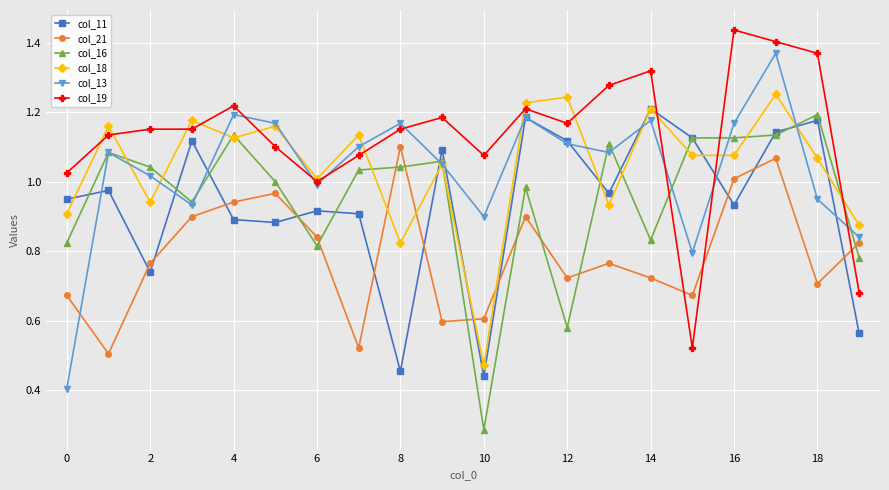

True or false: col_21 and col_18 intersect in this chart.

True